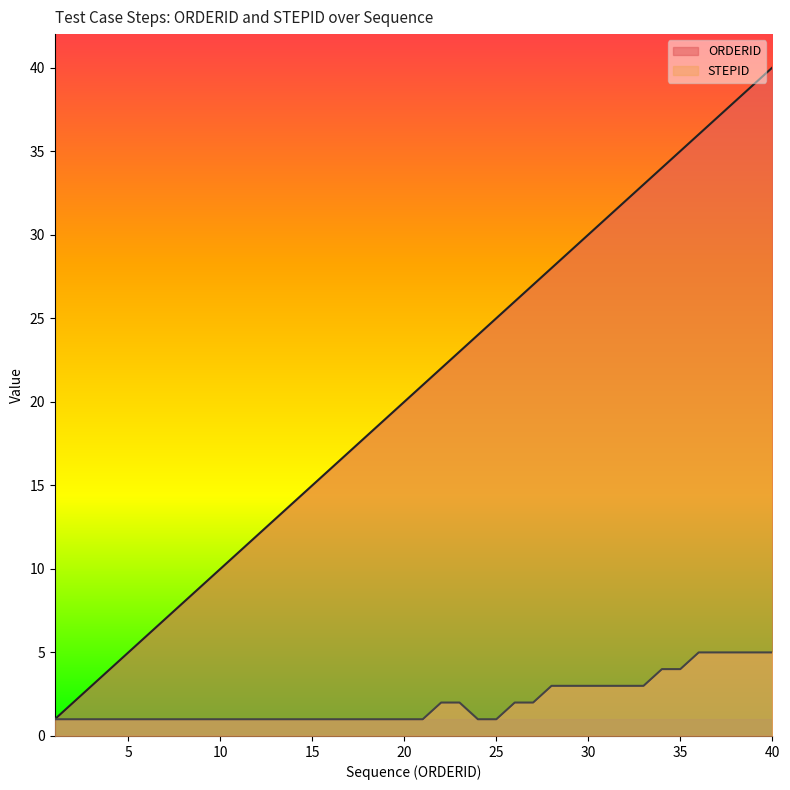

The STEPID series shows 0 at 5. True or false?

False